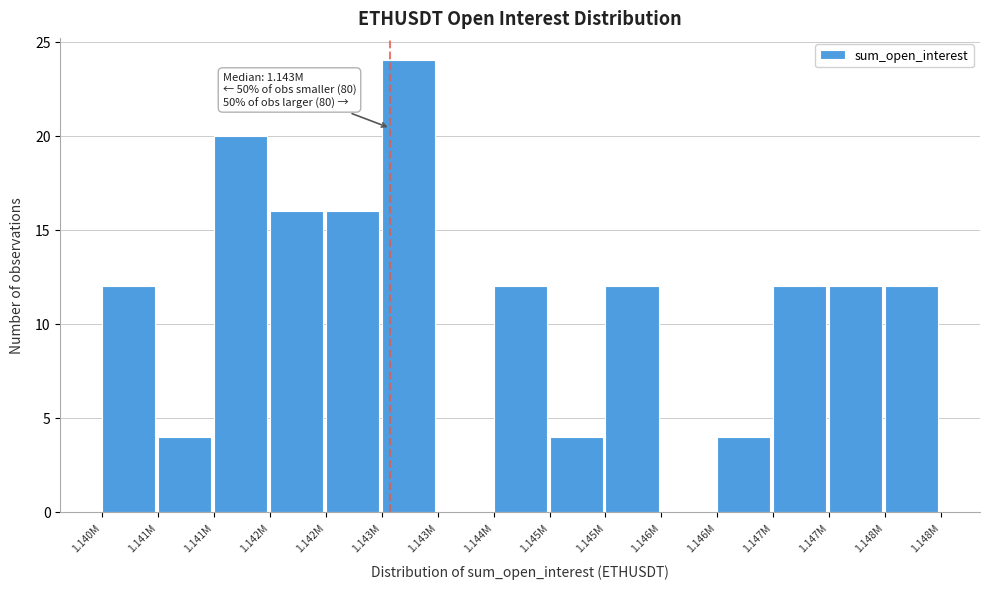

Count the number of data series in this chart.

1